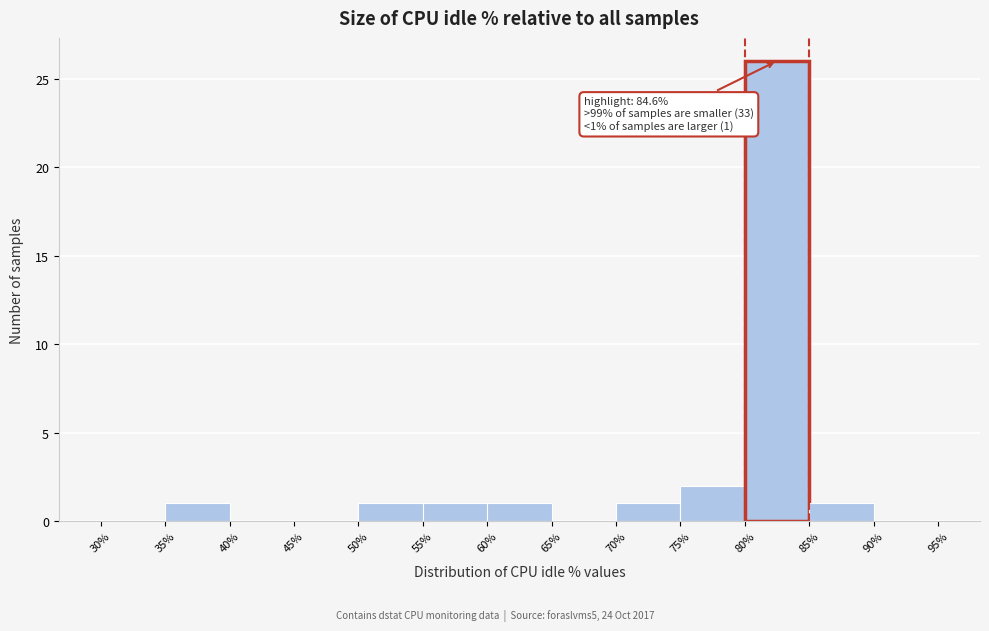

Which range on the x-axis has the tallest bar?

80% to 85%